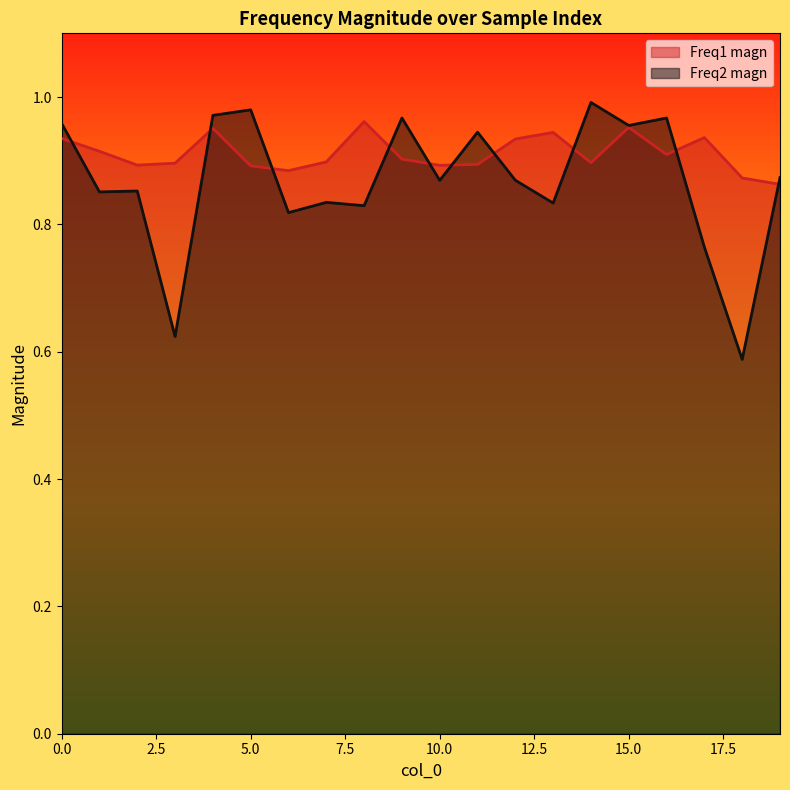

What is the minimum value for Freq2 magn?

0.6